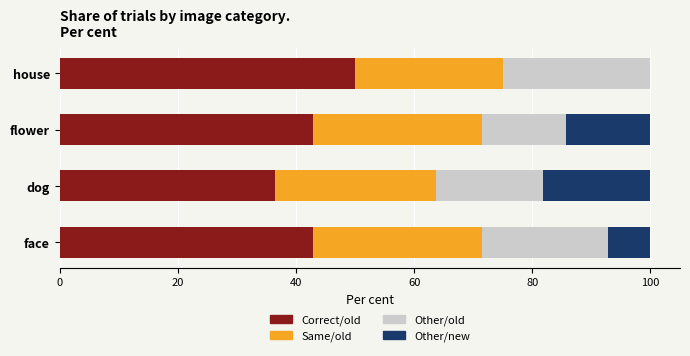

What is the approximate value of Correct/old at house?

50.0